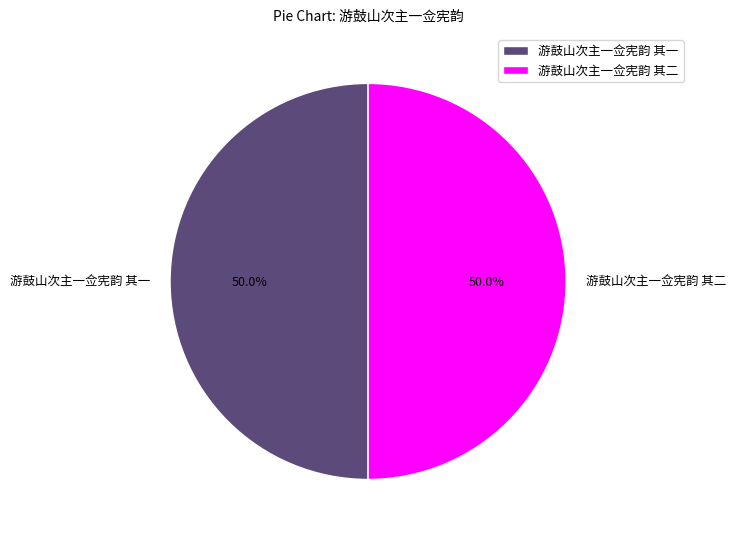

What is the ratio of the value at 游鼓山次主一佥宪韵 其一 to the value at 游鼓山次主一佥宪韵 其二?

1.0